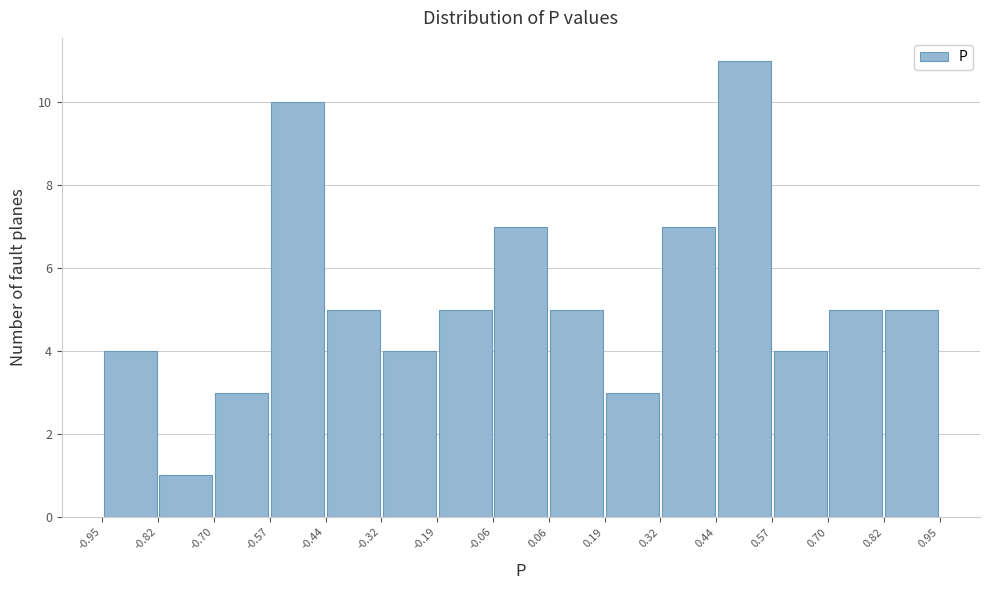

Reading left to right, transcribe this chart: for each bar, give the range it covers on the x-axis and its height. The values are not printed on the chart, so give them approximately, as read against the axis.

-0.95 to -0.82: 4
-0.82 to -0.70: 1
-0.70 to -0.57: 3
-0.57 to -0.44: 10
-0.44 to -0.32: 5
-0.32 to -0.19: 4
-0.19 to -0.06: 5
-0.06 to 0.06: 7
0.06 to 0.19: 5
0.19 to 0.32: 3
0.32 to 0.44: 7
0.44 to 0.57: 11
0.57 to 0.70: 4
0.70 to 0.82: 5
0.82 to 0.95: 5